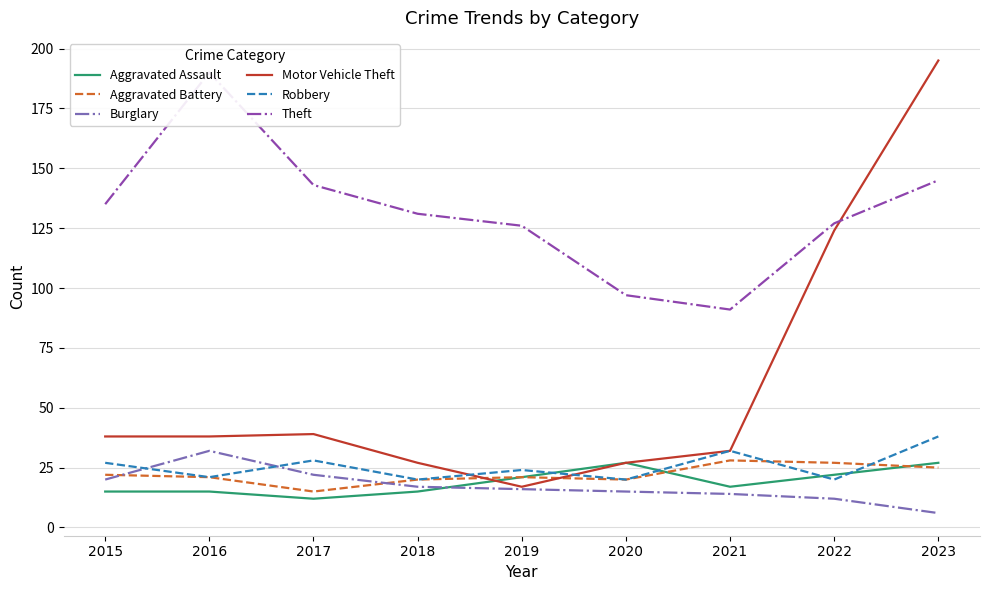

Which category has the highest value in the Theft series?

2016